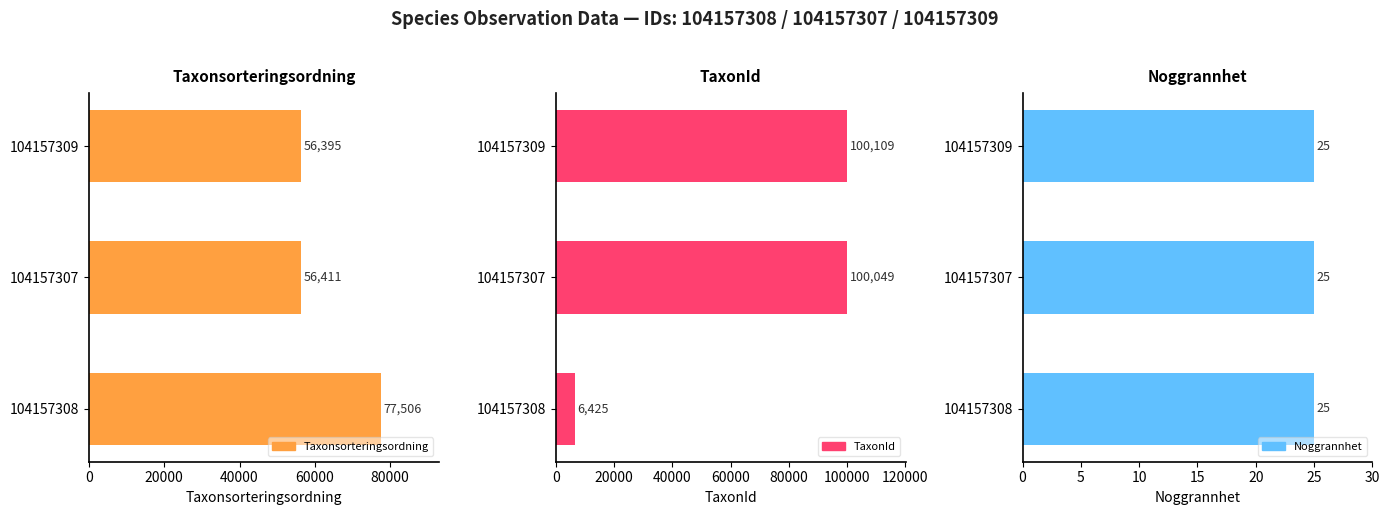

The value of TaxonId at 104157309 is 149531.8. True or false?

False